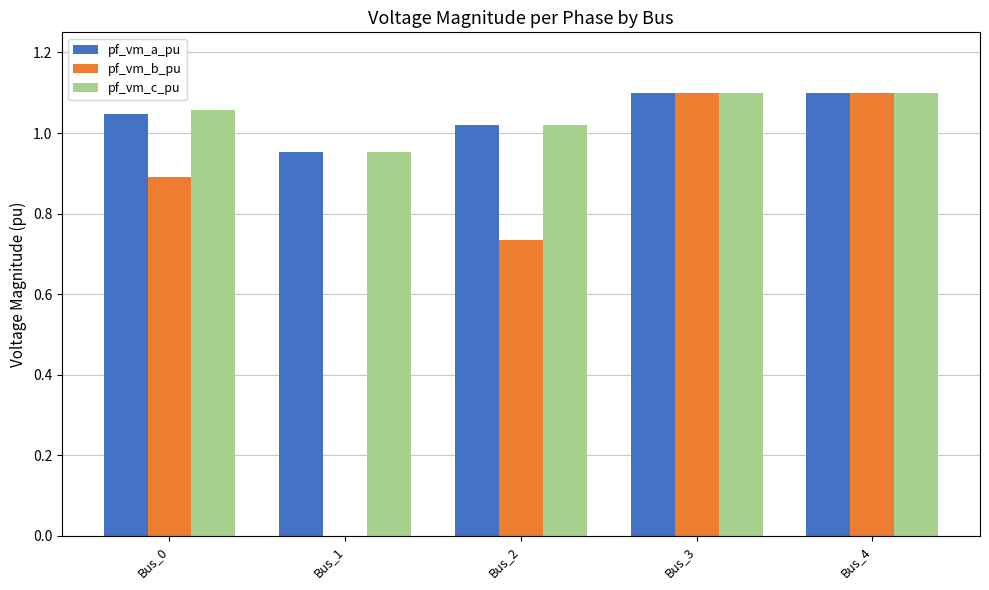

Is the value of pf_vm_a_pu at Bus_1 greater than the value of pf_vm_b_pu at Bus_1?

Yes